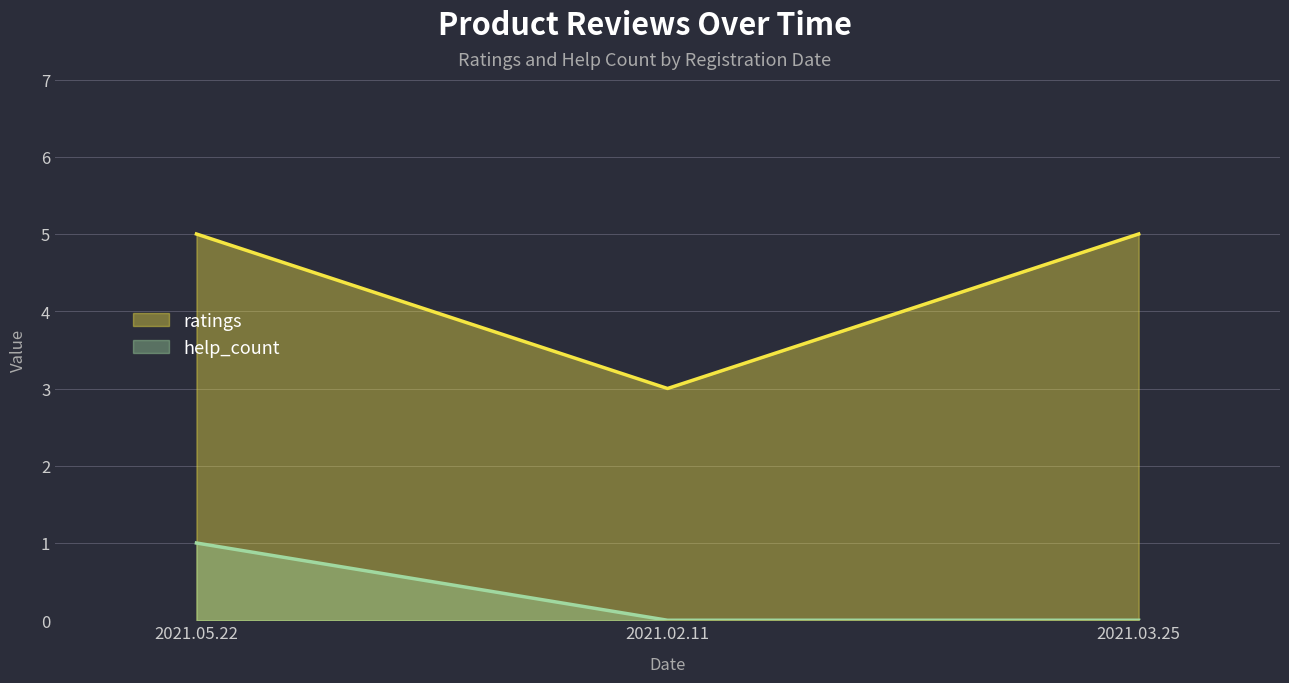

Rank the series by their maximum value, from lowest to highest.

help_count, ratings